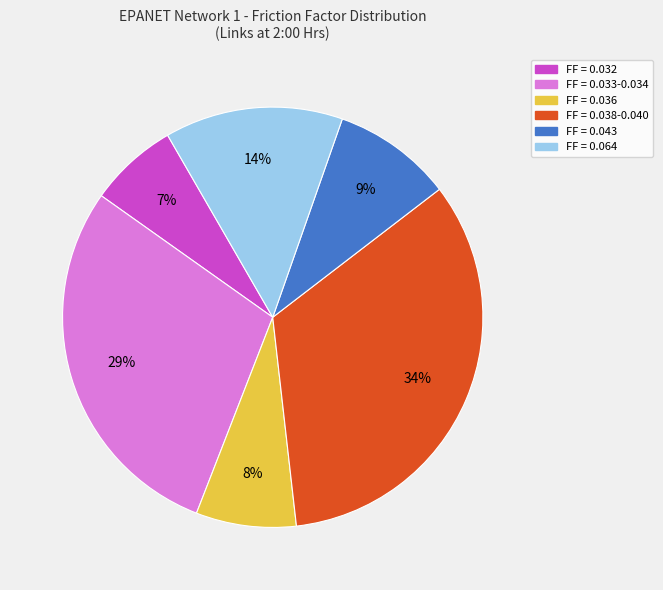

Is there any slice that represents more than half of the pie?

No